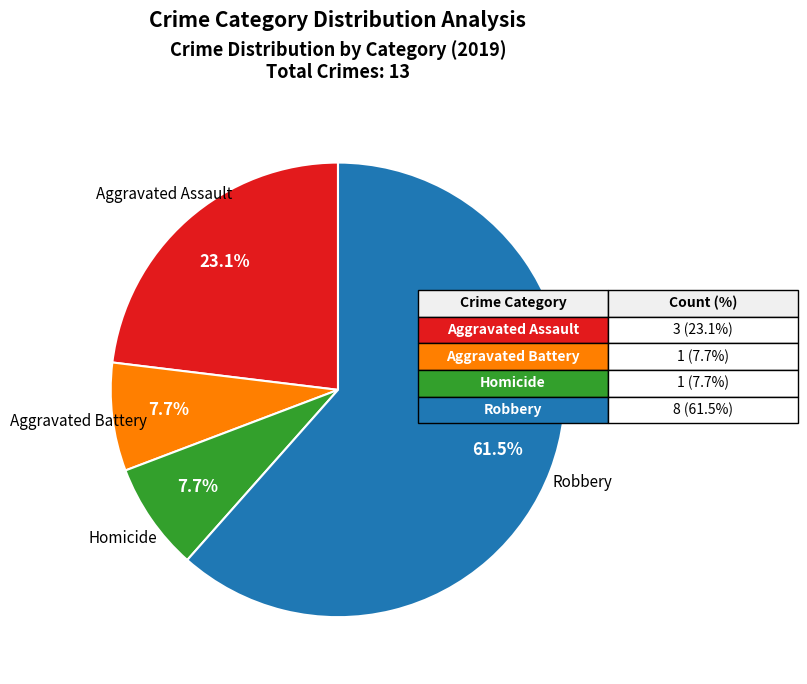

Is there a majority slice in this chart?

Yes